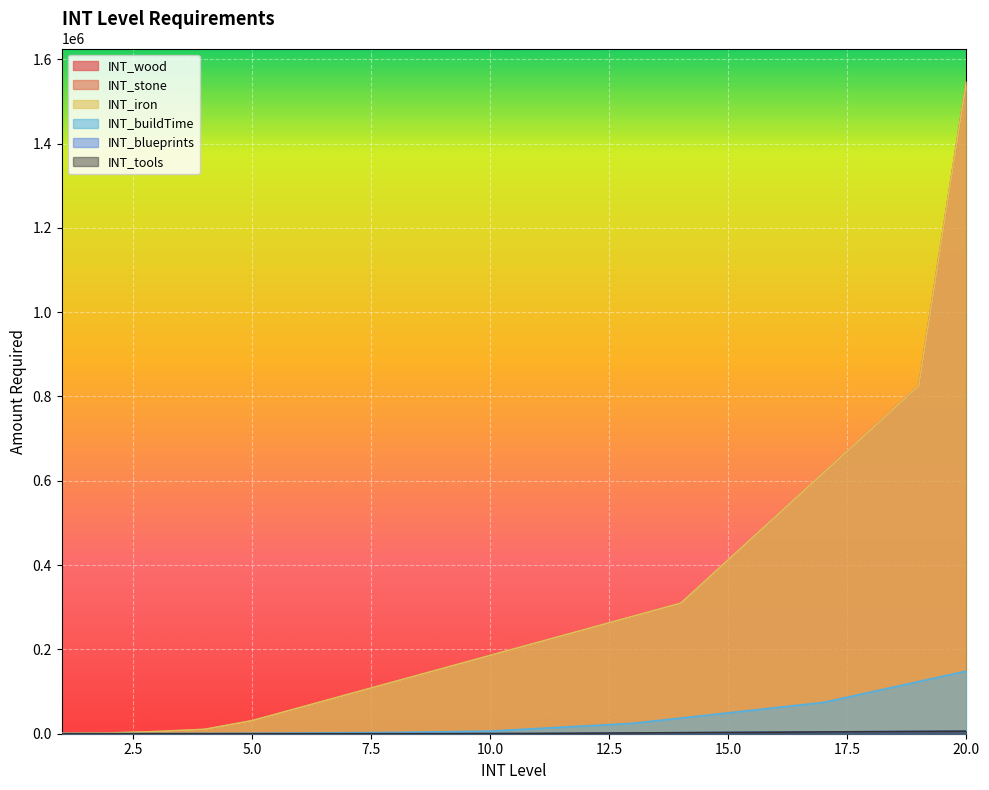

Is it true that INT_wood equals 1720 at 2?

True